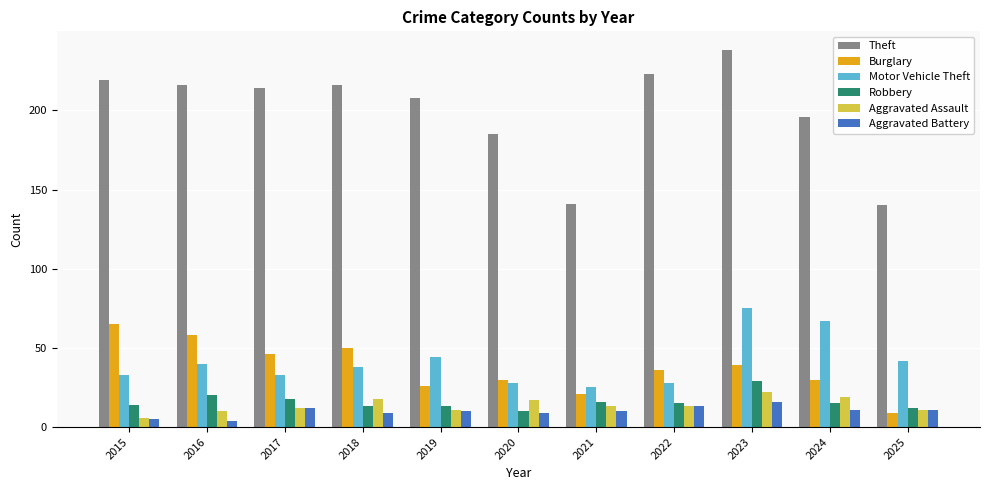

Reading left to right, list all the values displayed in this chart.

Theft: 219	216	214	216	208	185	141	223	238	196	140
Burglary: 65	58	46	50	26	30	21	36	39	30	9
Motor Vehicle Theft: 33	40	33	38	44	28	25	28	75	67	42
Robbery: 14	20	18	13	13	10	16	15	29	15	12
Aggravated Assault: 6	10	12	18	11	17	13	13	22	19	11
Aggravated Battery: 5	4	12	9	10	9	10	13	16	11	11